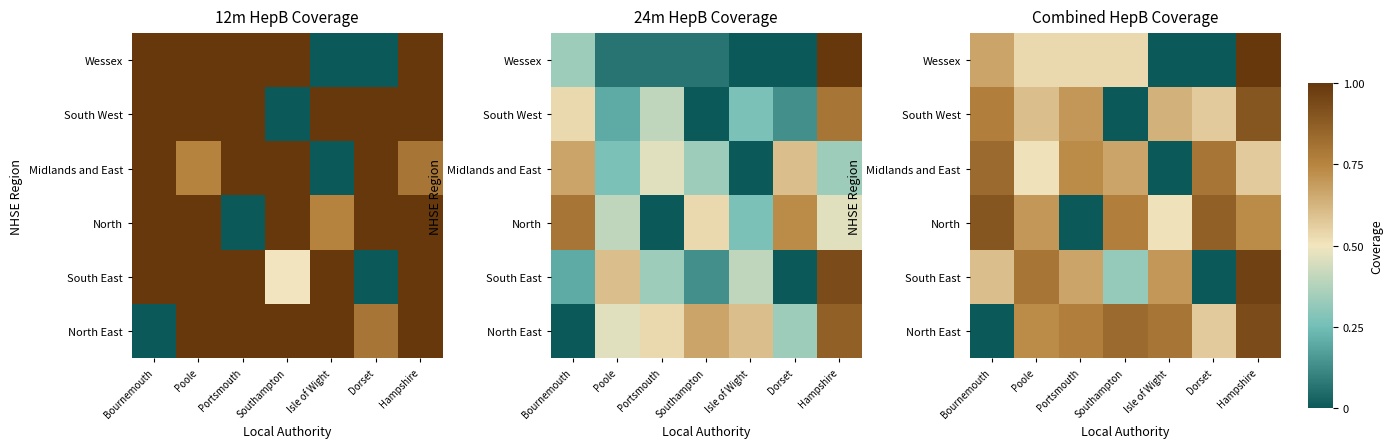

Between Isle of Wight and Dorset, which is larger?

Isle of Wight